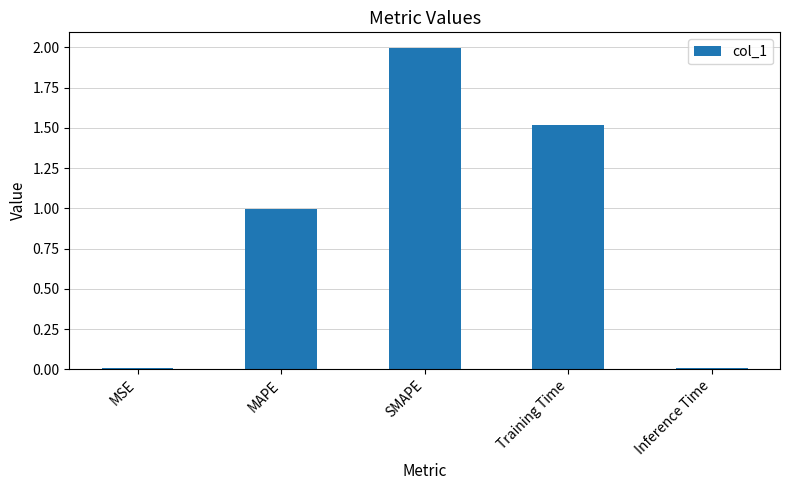

What value does the data have at MAPE?

1.0